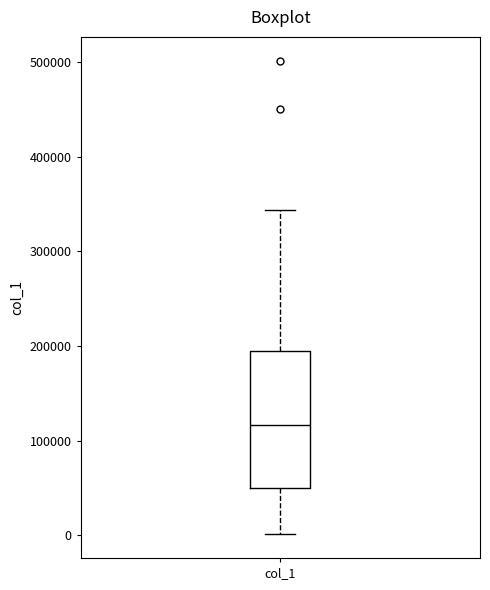

Where does the lower whisker of the box for col_1 end on the y-axis? The values are not printed on the chart, so give them approximately, as read against the axis.

0